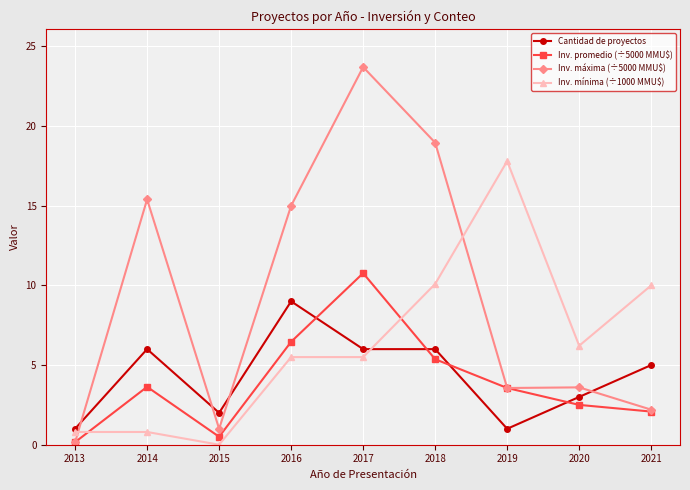

Which category has the highest value in the Inv. promedio (÷5000 MMU$) series?

2017